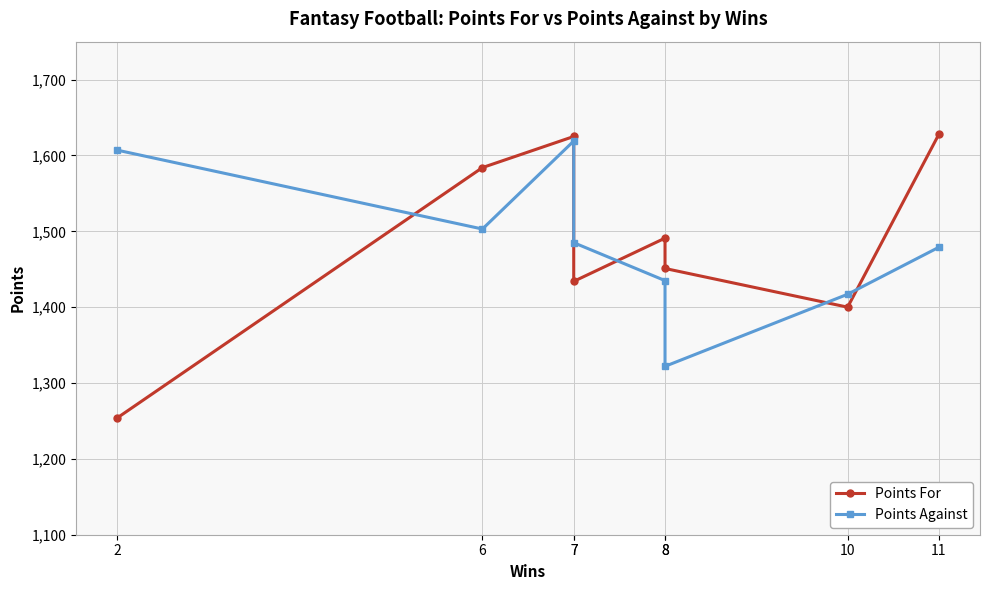

In Points Against, how many points are higher than both neighbors (excluding endpoints)?

1